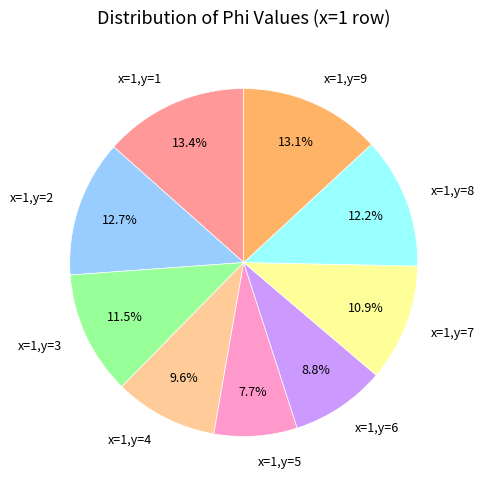

To the nearest percent, what percentage of the pie is x=1,y=5?

8%